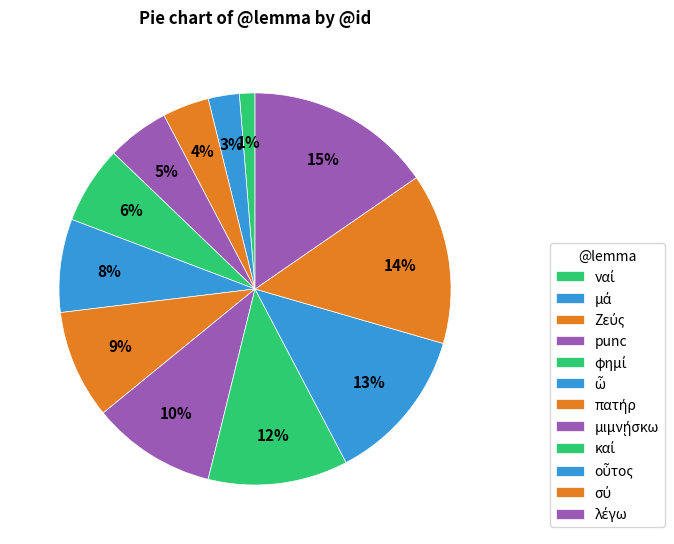

How many segments does this pie chart have?

12